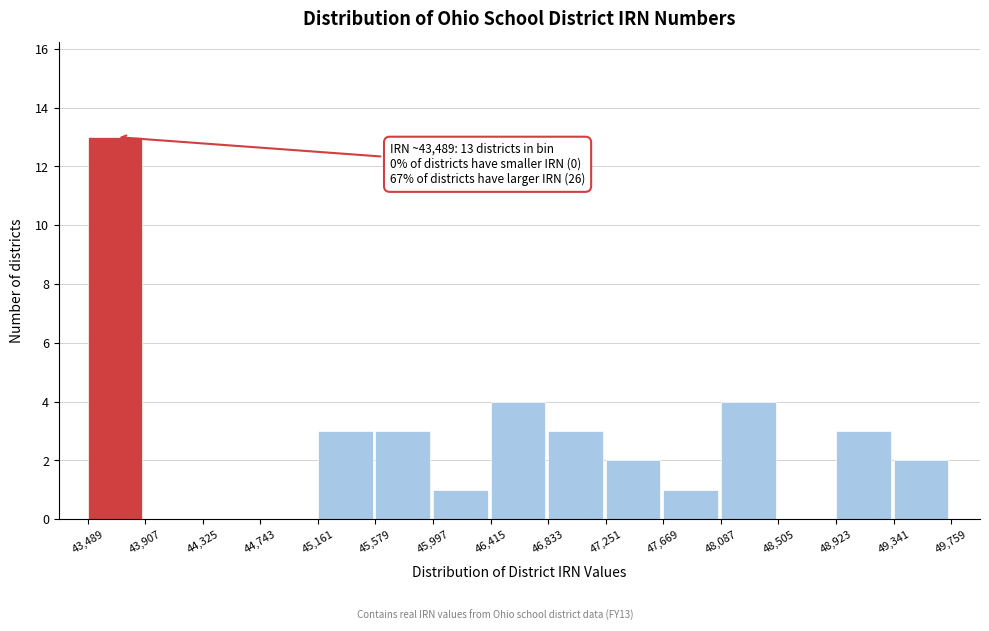

Which range on the x-axis has the tallest bar?

43,489 to 43,907